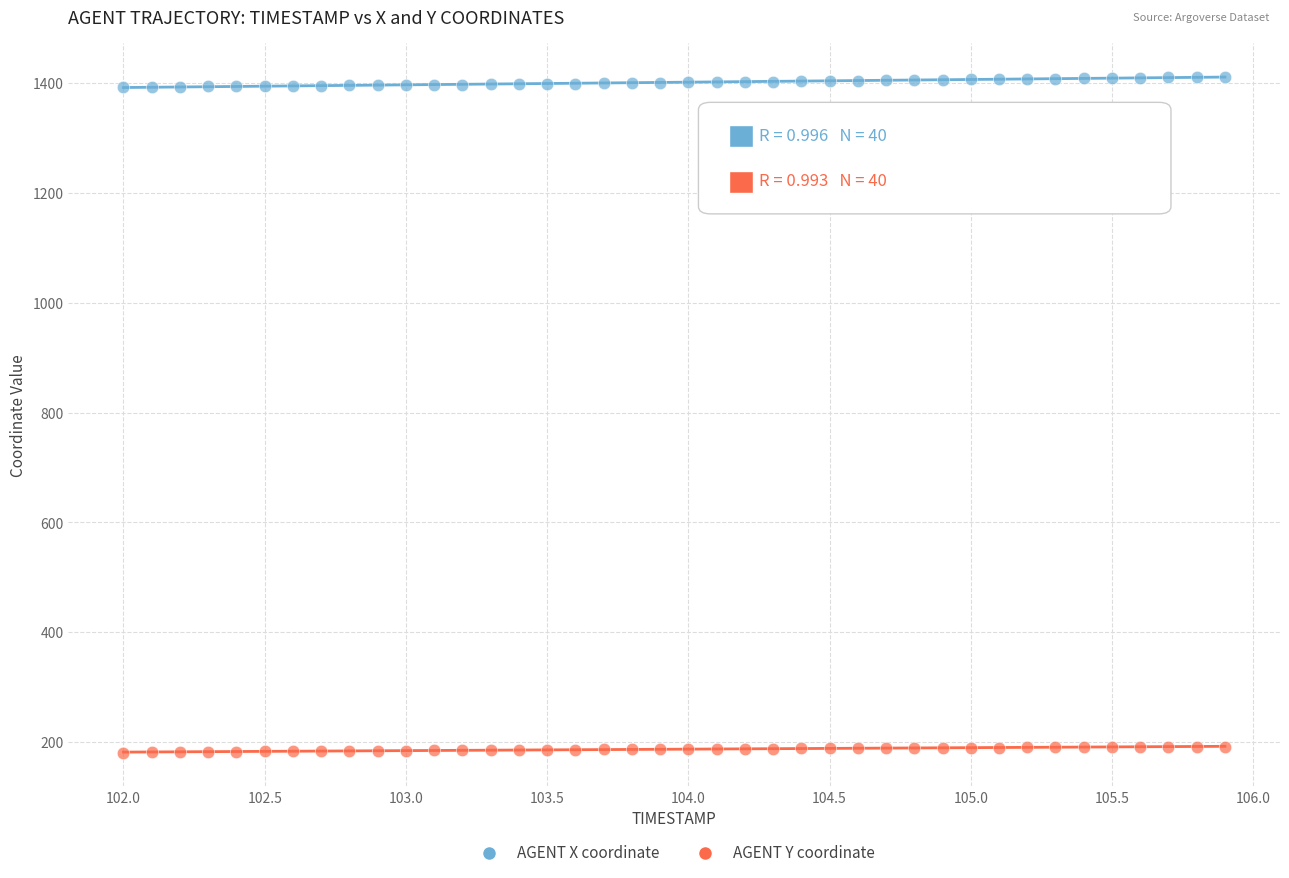

Which series contains the lowest Y value?

AGENT Y coordinate